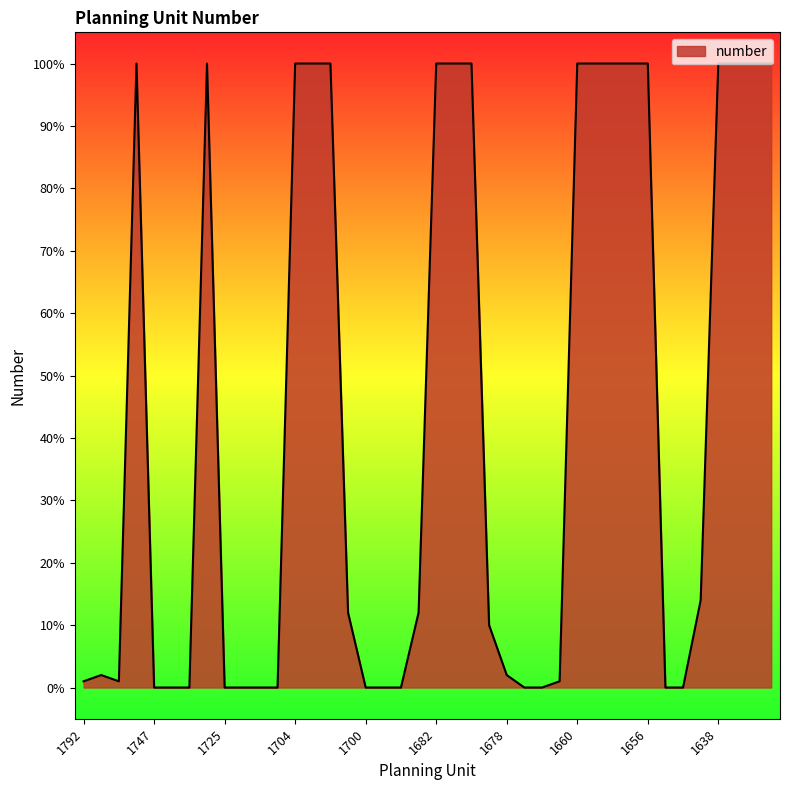

What is the difference between the maximum and minimum values?

100